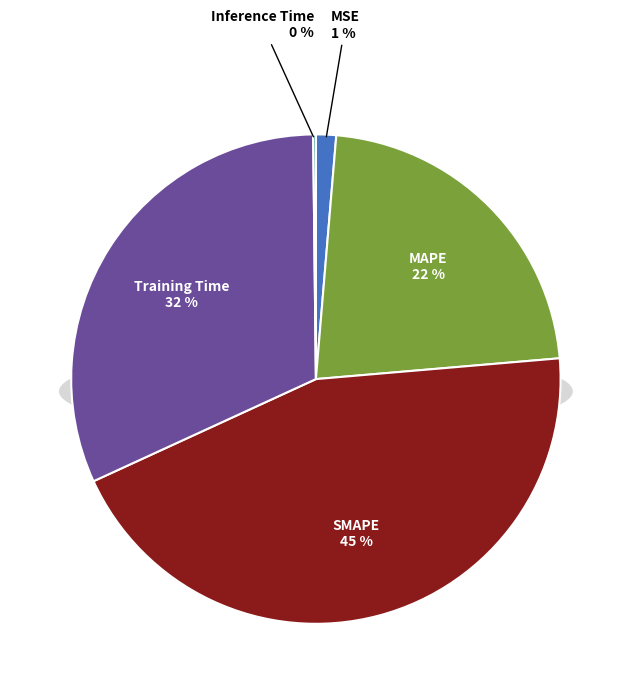

True or false: Inference Time accounts for 1% of the total.

False